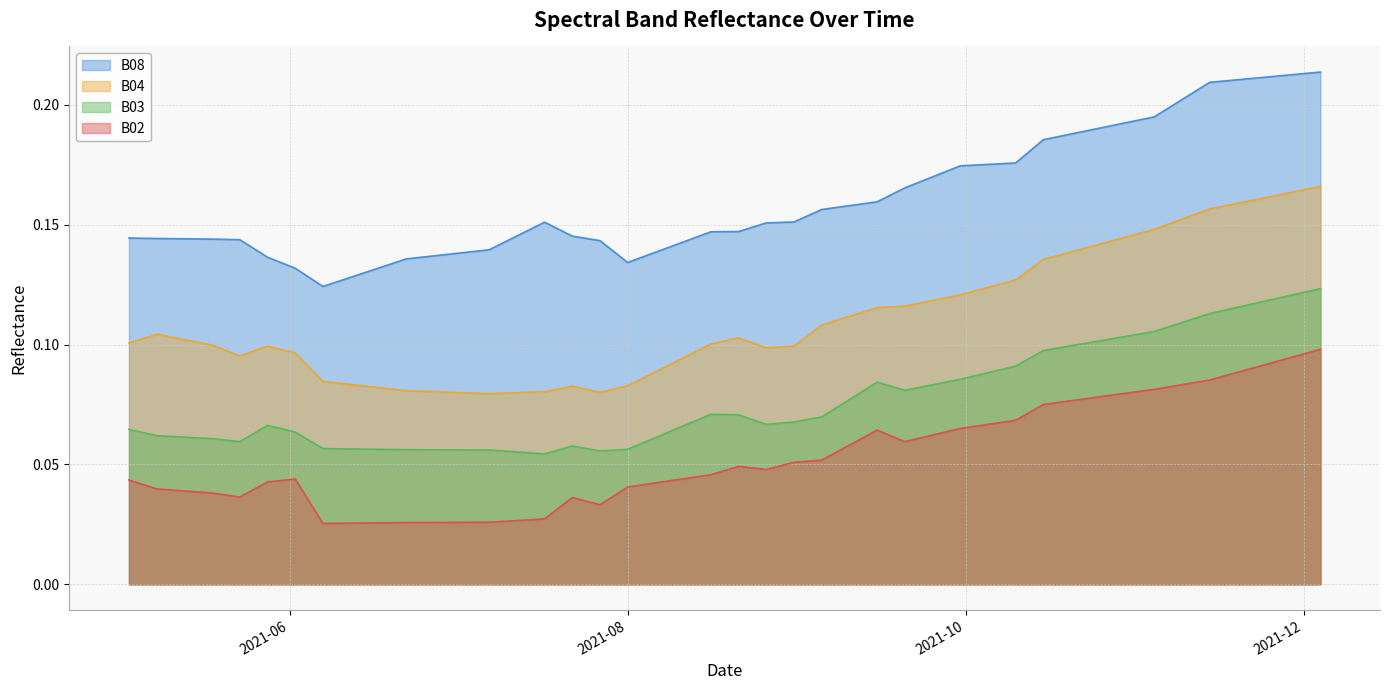

Which category has the highest value across all series?

2021-12-04